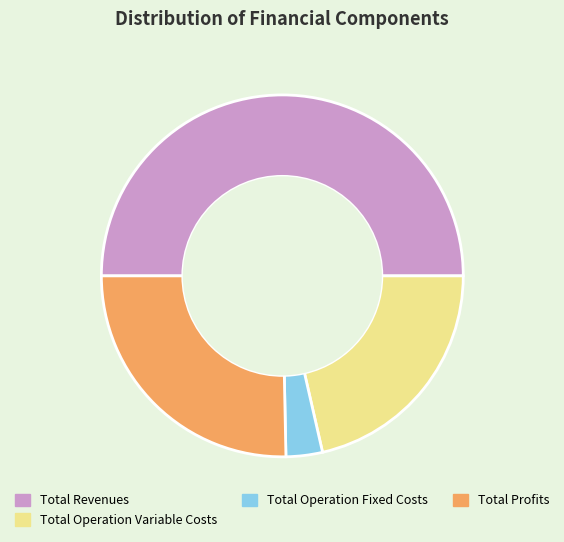

Is Total Profits the majority of the pie?

No